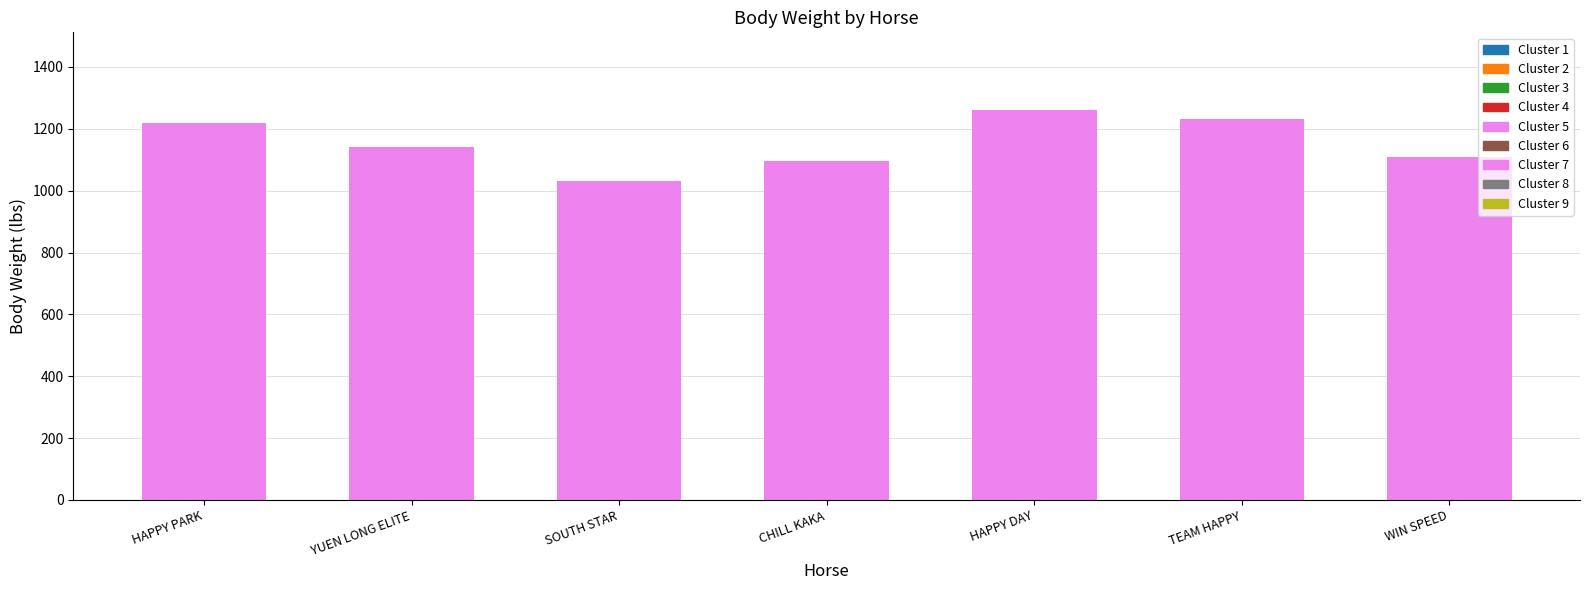

Does the chart contain stacked bars?

No